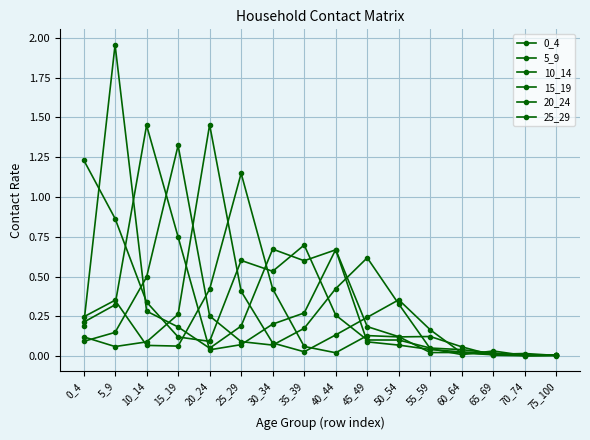

True or false: 20_24 and 15_19 cross at least once.

True